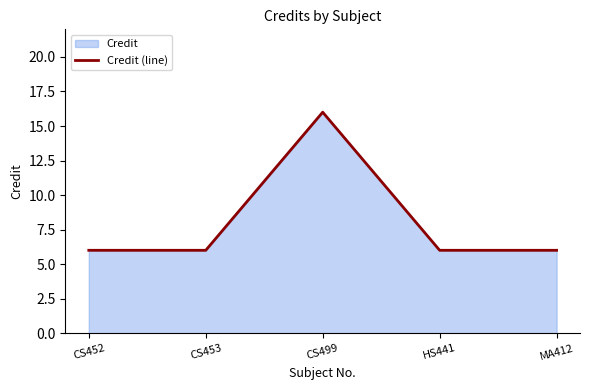

What is the average value?

8